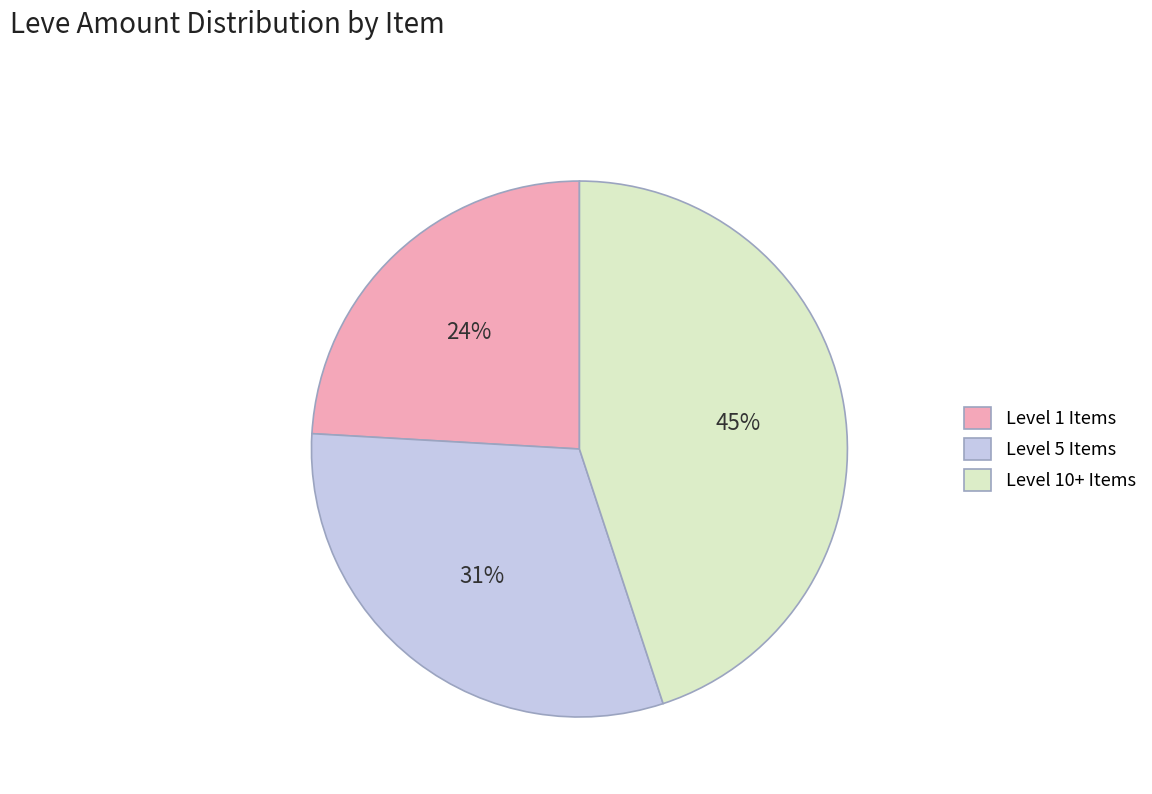

To the nearest percent, what is the difference between the Level 1 Items and Level 10+ Items slice percentages?

21%